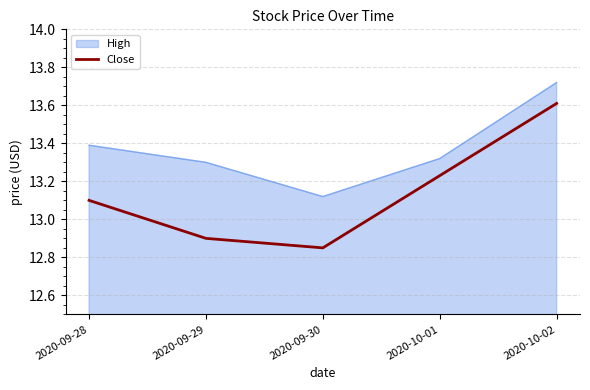

At which category is the sum across all series the highest?

2020-10-02